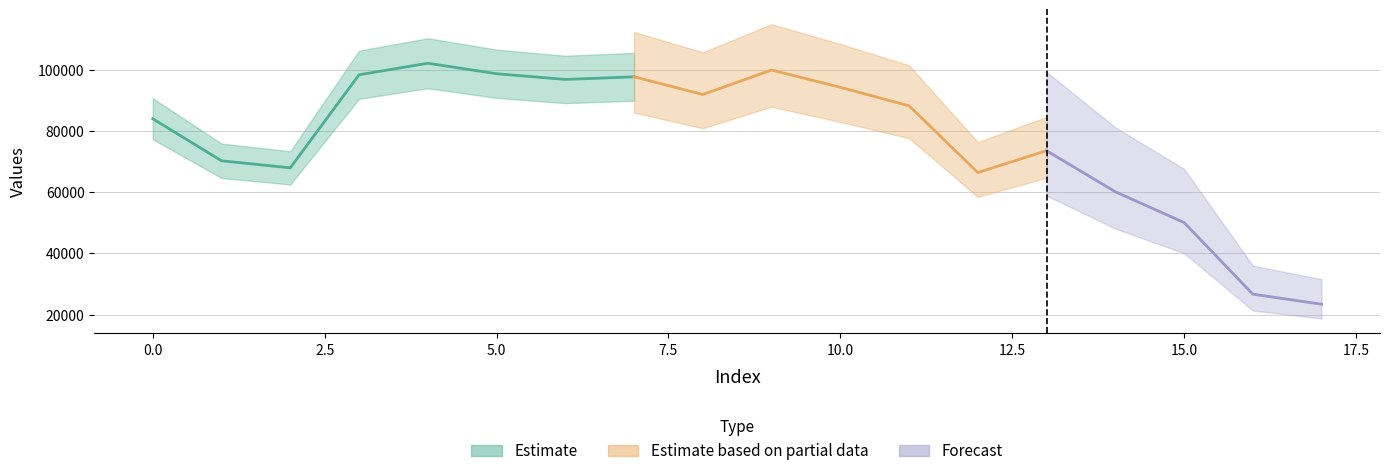

What is the change in value from 0 to 13?

-10425